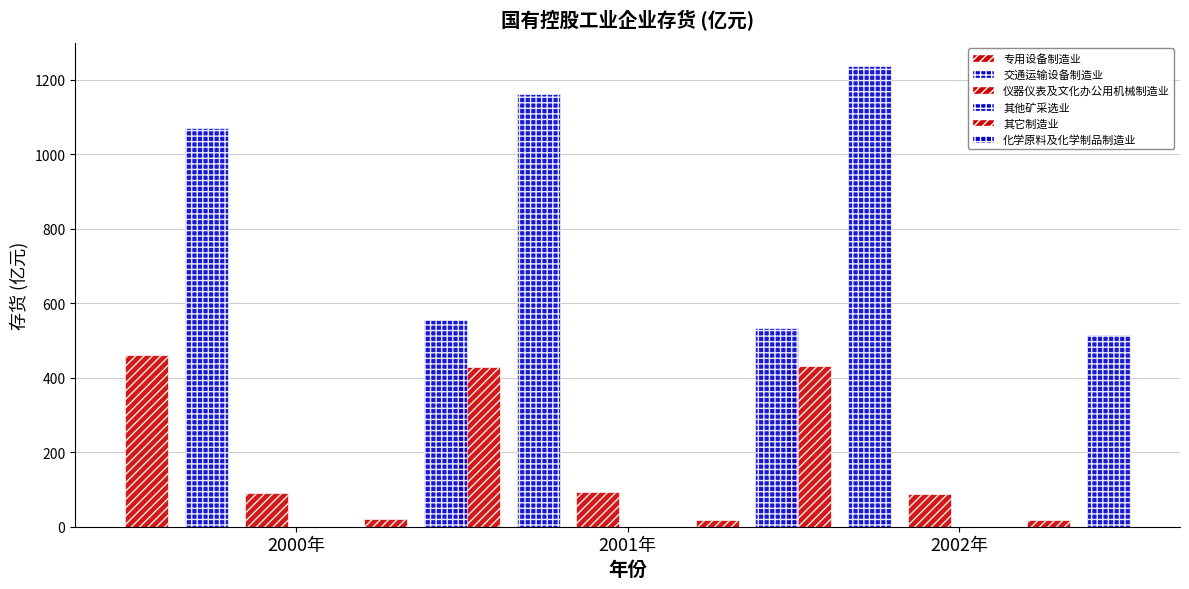

What is the label of the 1st bar from the right?

2002年